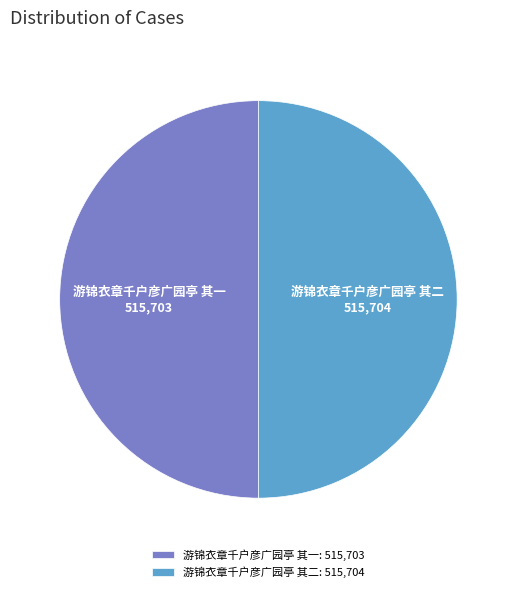

Is the sum of 游锦衣章千户彦广园亭 其一 and 游锦衣章千户彦广园亭 其二 greater than half?

Yes